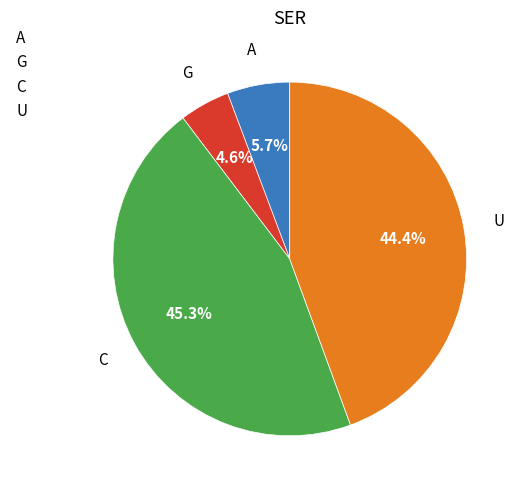

Is there any slice that represents more than half of the pie?

No